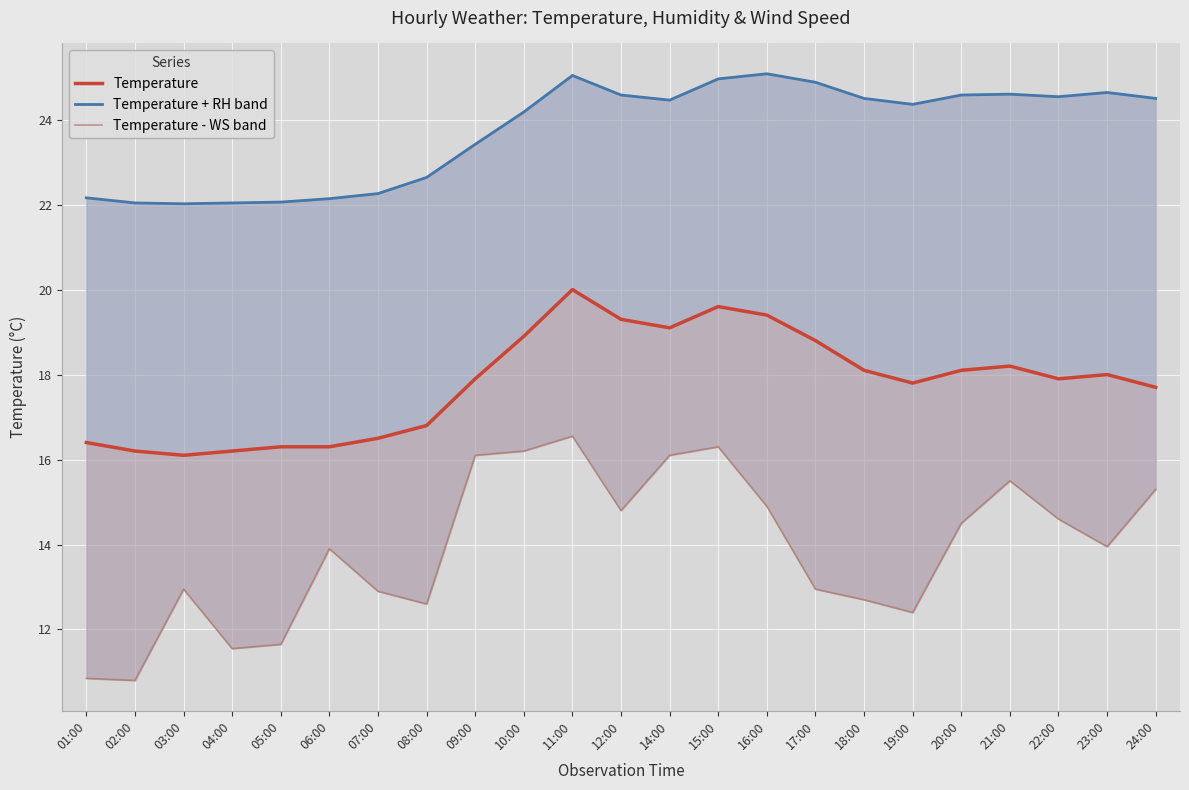

What is the smallest value displayed?

10.8